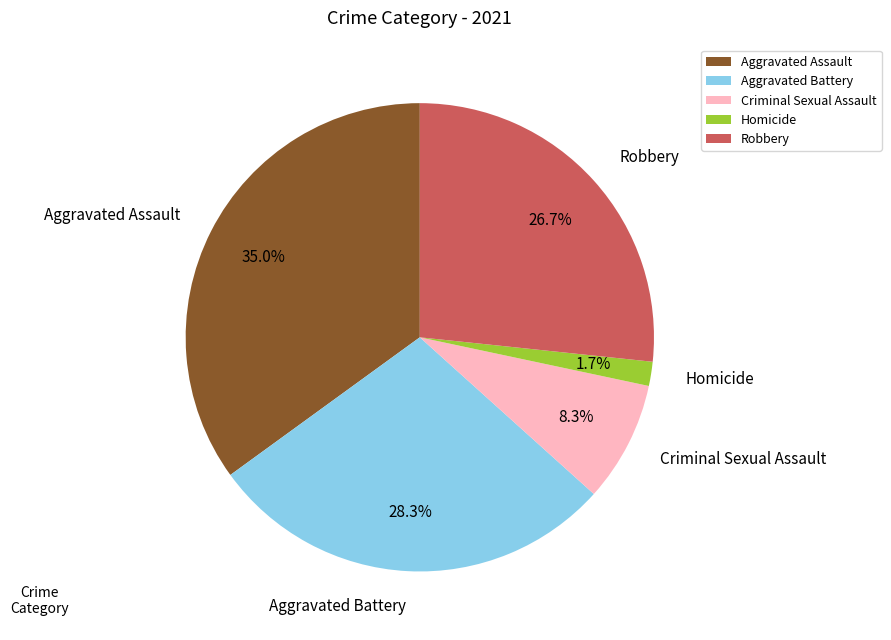

What percentage do Homicide and Criminal Sexual Assault together represent?

10.0%